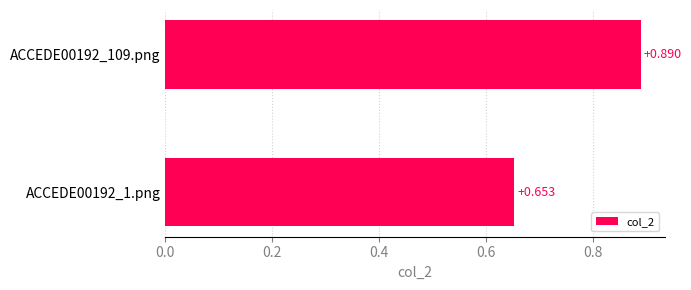

How many distinct data groups are displayed?

1